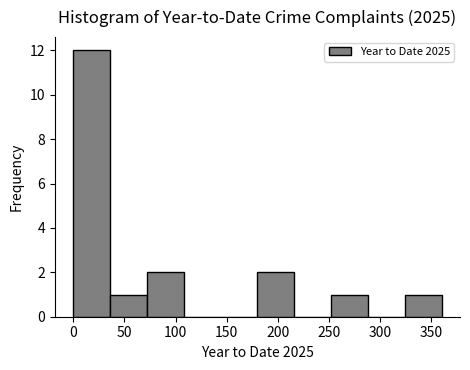

Reading left to right, list every bar in this chart as the range it spans on the x-axis followed by its height. Neither the bar edges nor the heights are printed on the chart, so give them approximately, as read against the axes.

0 to 36: 12
36 to 72: 1
72 to 108: 2
108 to 144: 0
144 to 180: 0
180 to 216: 2
216 to 252: 0
252 to 288: 1
288 to 324: 0
324 to 360: 1